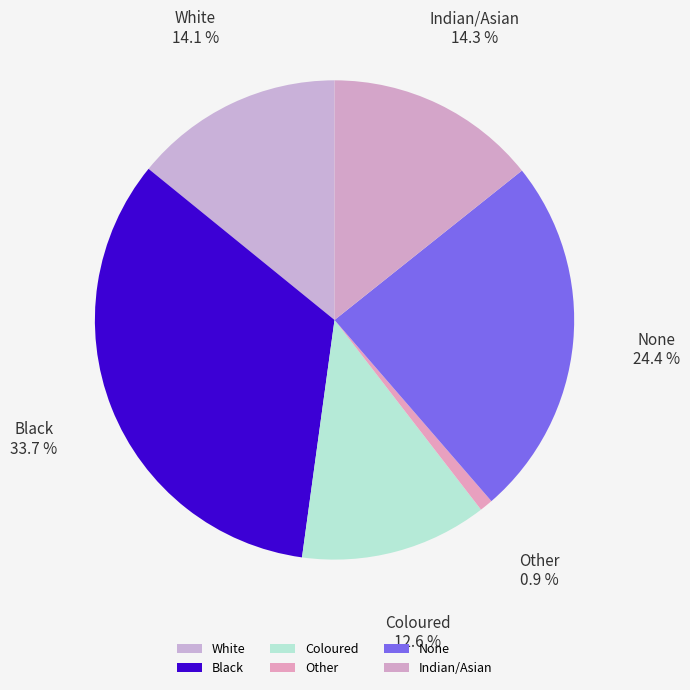

To the nearest percent, what is the difference between the largest and smallest slice percentages?

33%